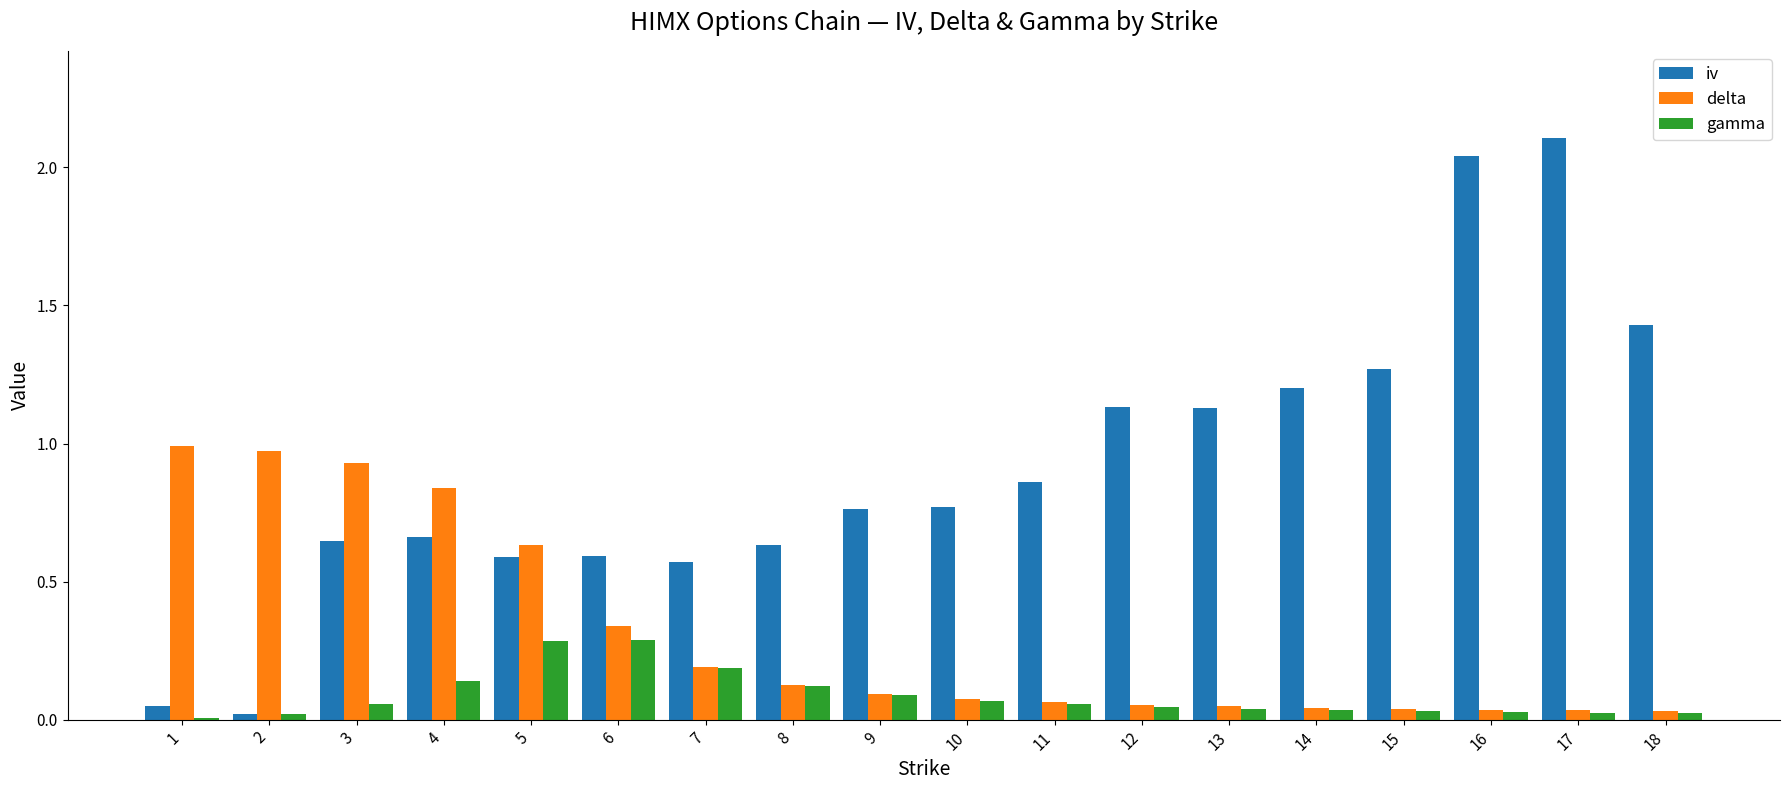

At which category does the chart reach its peak across all series?

17